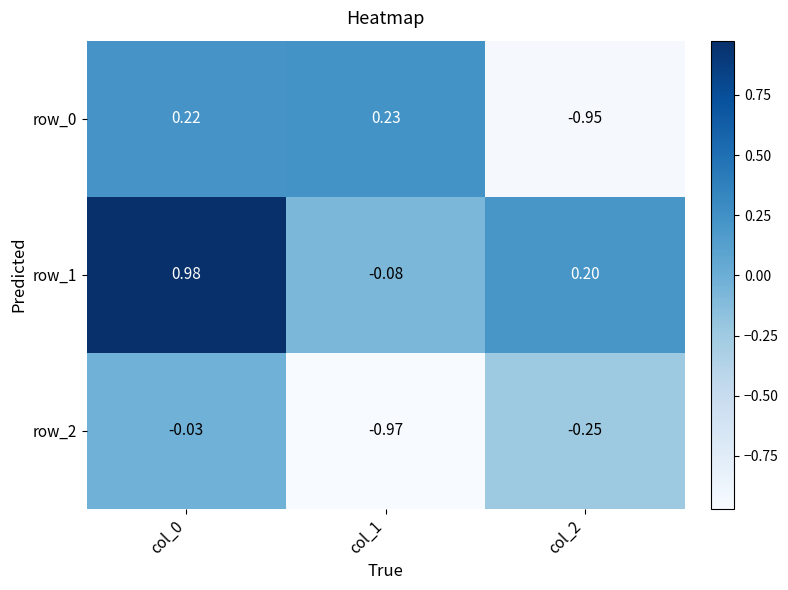

Is the value of row_0 at col_2 greater than the value of row_2 at col_2?

No